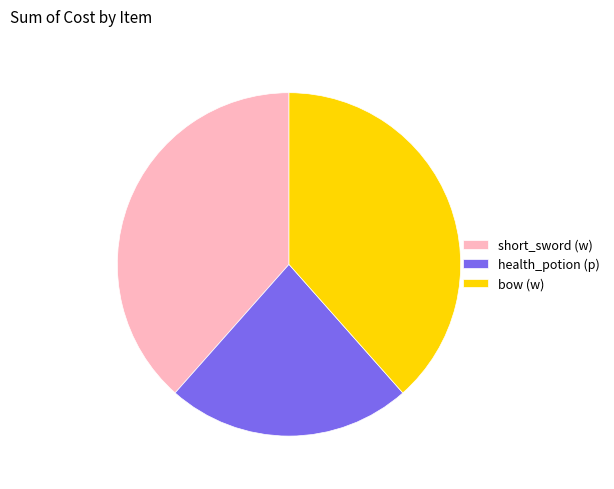

Is there any slice that represents more than half of the pie?

No